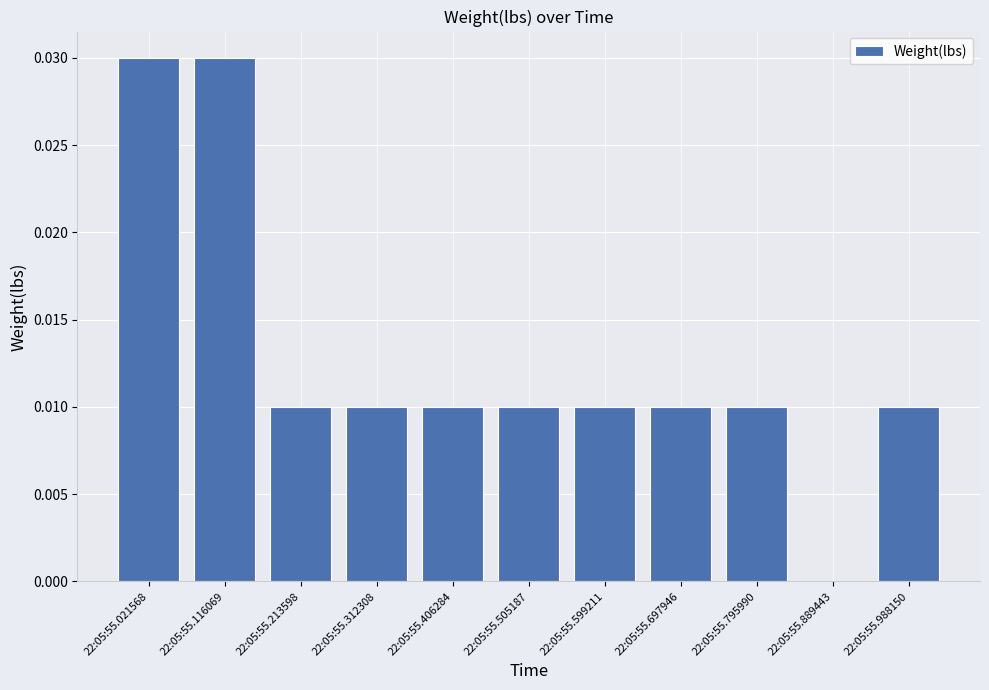

Are the bars horizontal?

No